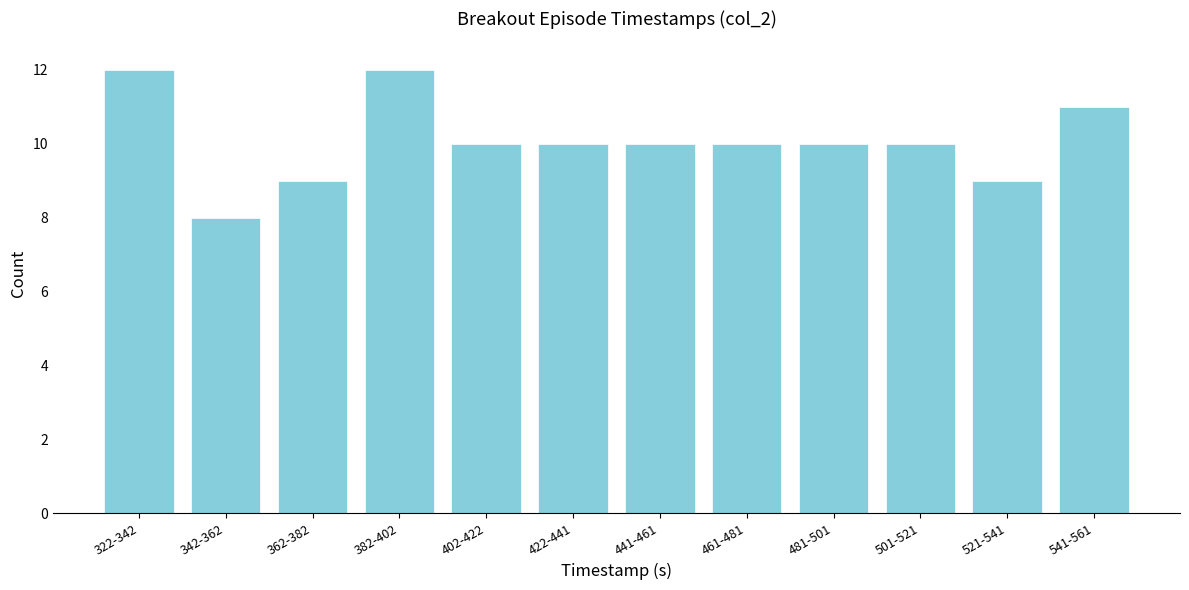

Reading right to left, what are all the values shown in this chart?

541-561=11	521-541=9	501-521=10	481-501=10	461-481=10	441-461=10	422-441=10	402-422=10	382-402=12	362-382=9	342-362=8	322-342=12